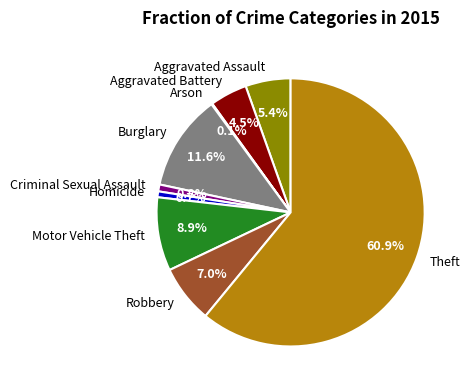

What is the largest slice in the pie chart?

Theft